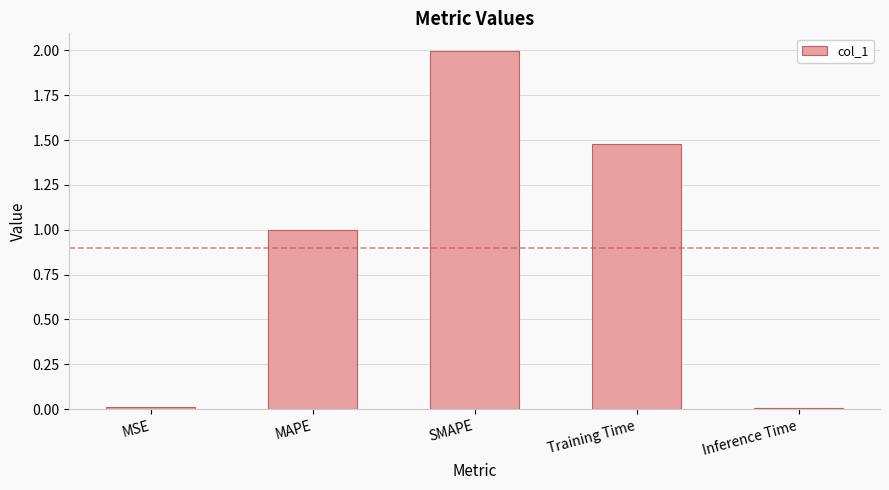

Which has a higher value, SMAPE or Inference Time?

SMAPE